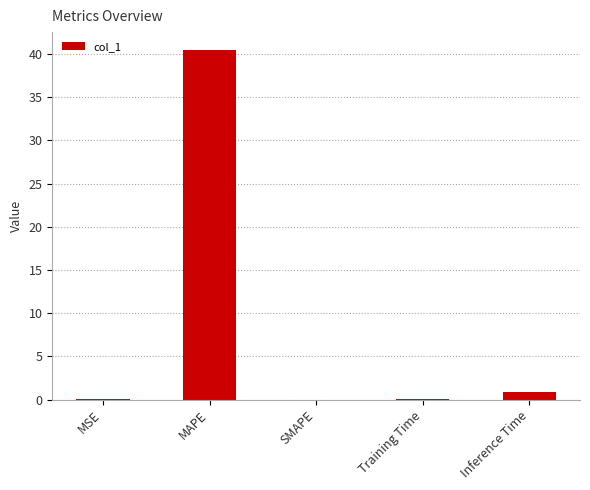

What is the sum of all values?

41.5